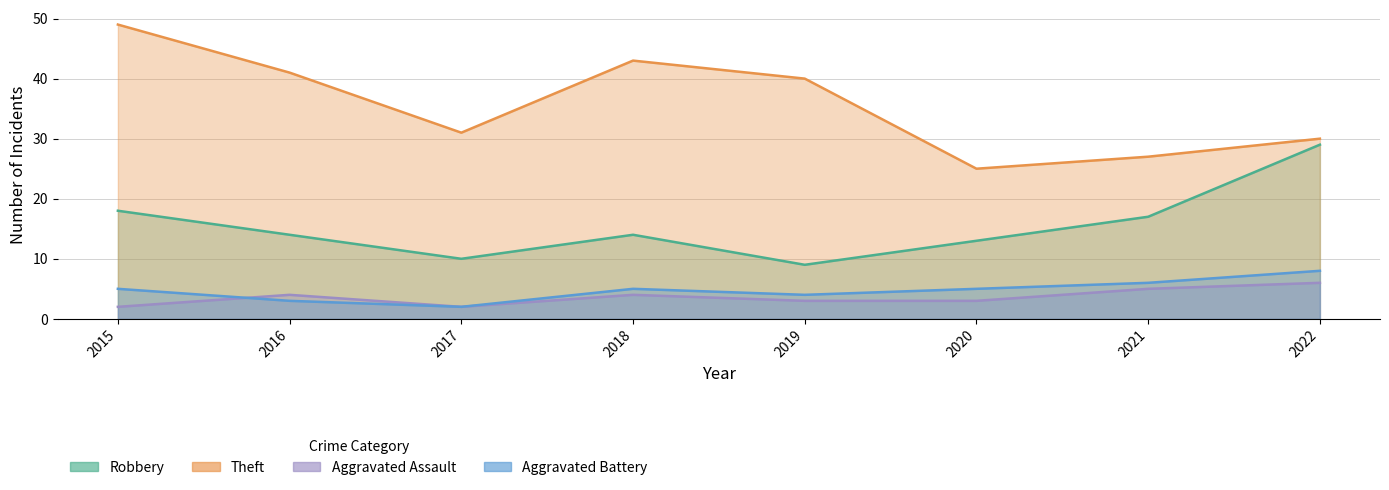

How many Aggravated Assault values are between 3 and 5?

5